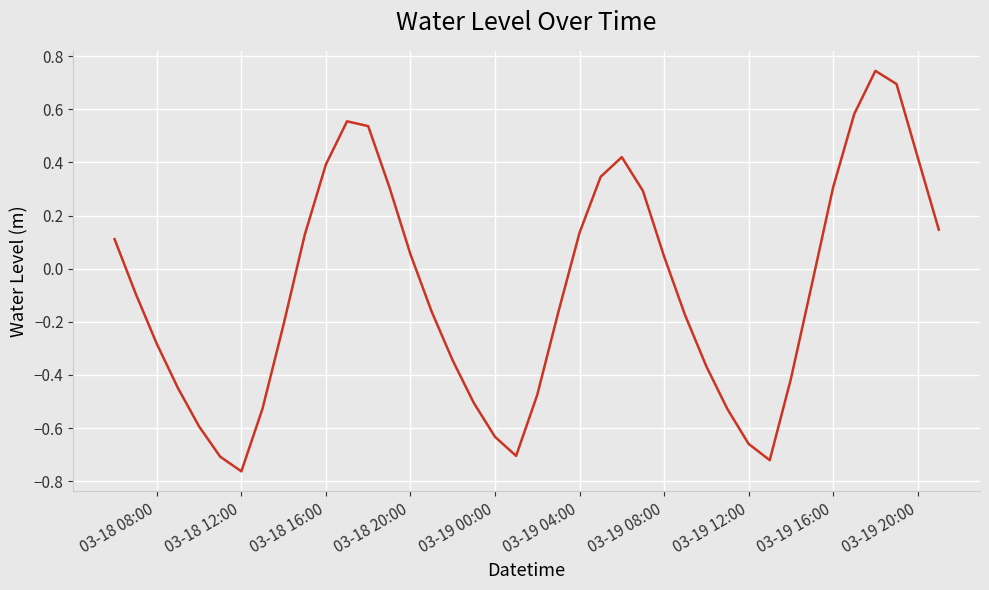

How many lines are shown in the chart?

1